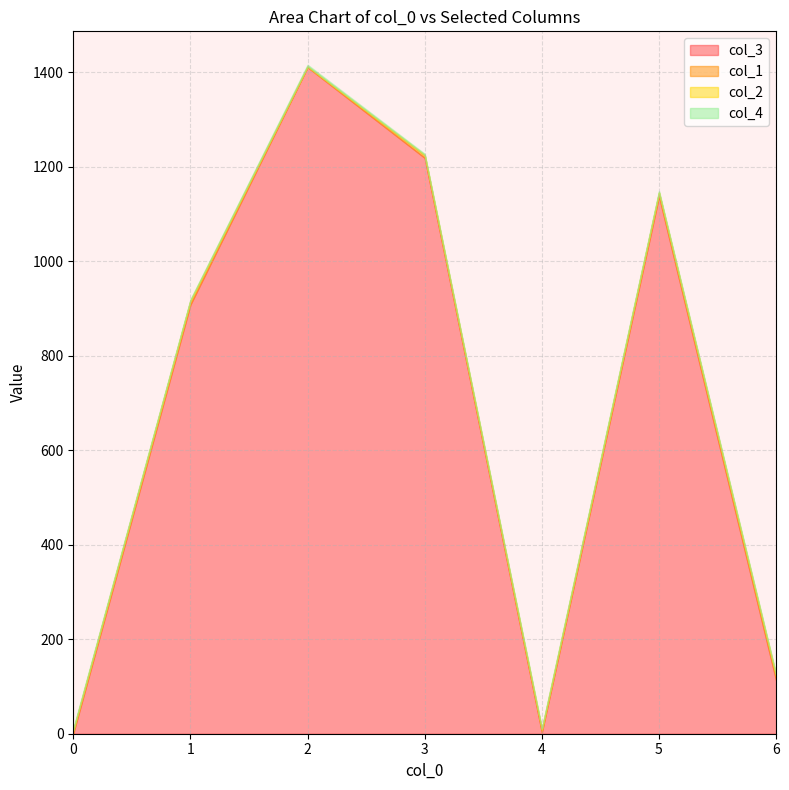

How many times do col_2 and col_4 cross each other?

1